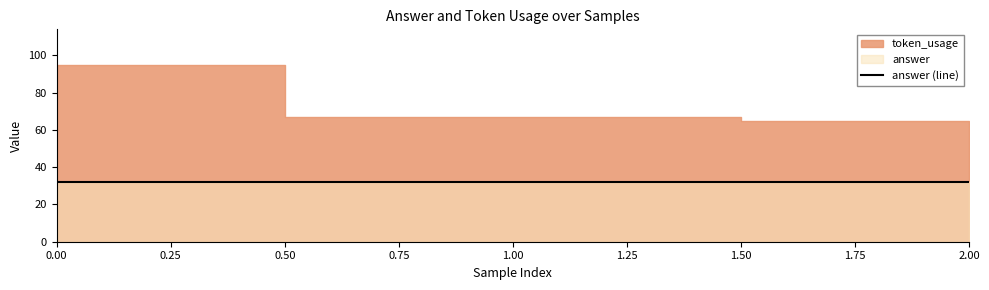

At which label is token_usage closest to 80?

1